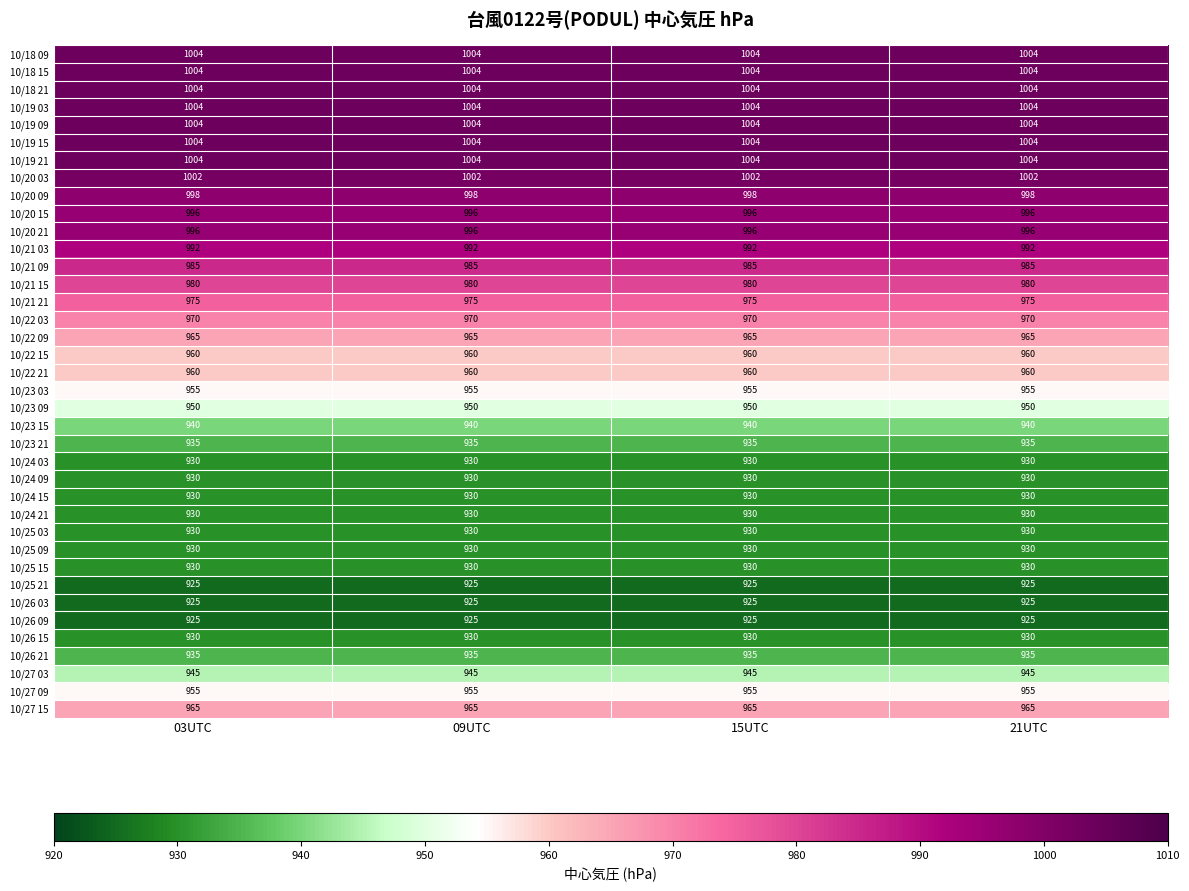

Is it true that 10/23 03 equals 955 at 09UTC?

True